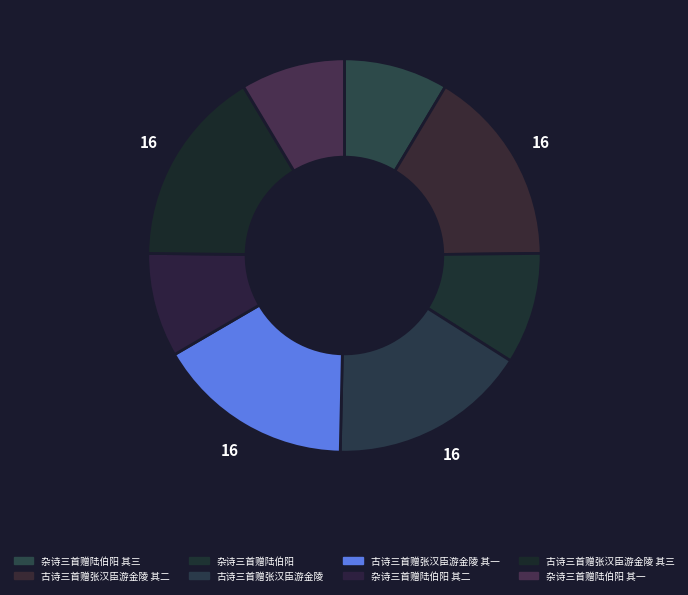

How many segments does this pie chart have?

8